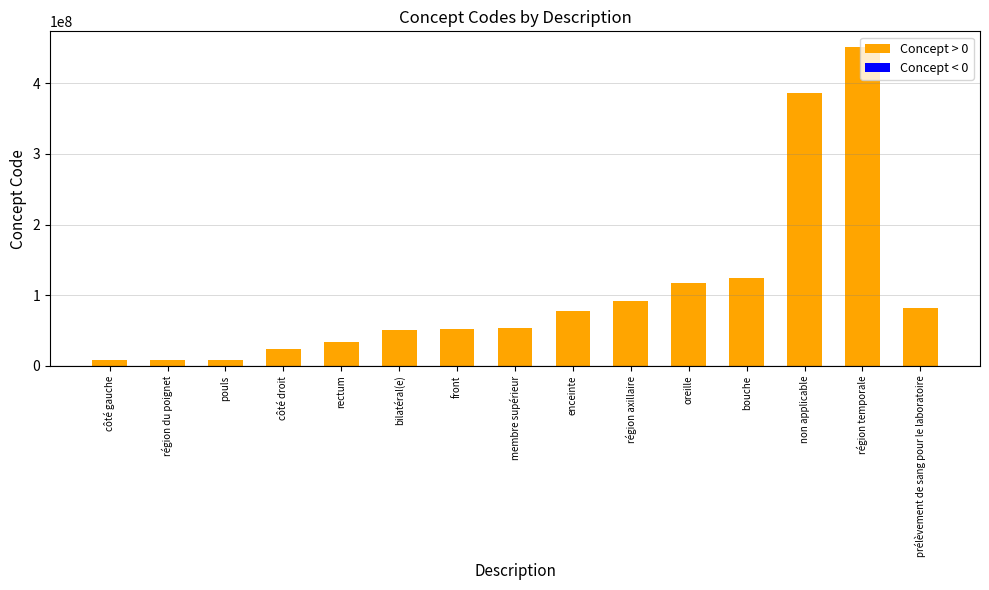

Where is the data nearest to the value 229246000?

bouche